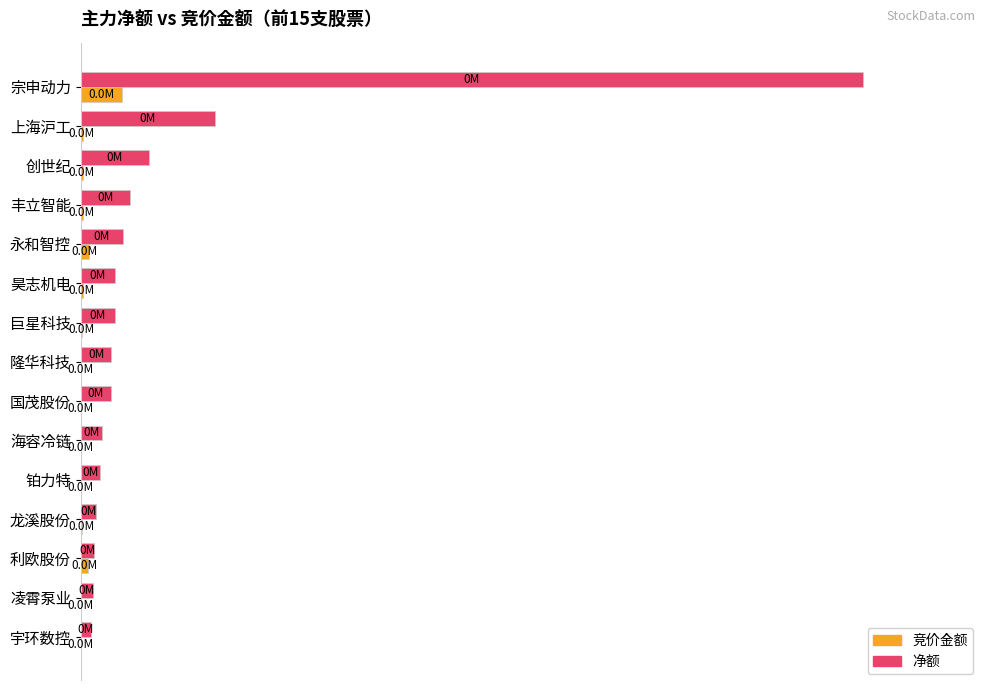

What is the label of the 11th bar from the right?

永和智控